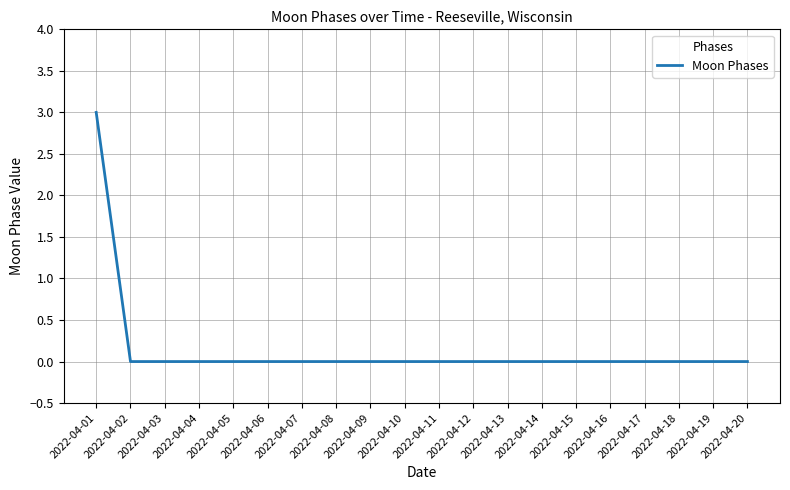

What is the difference between the maximum and second lowest values?

3